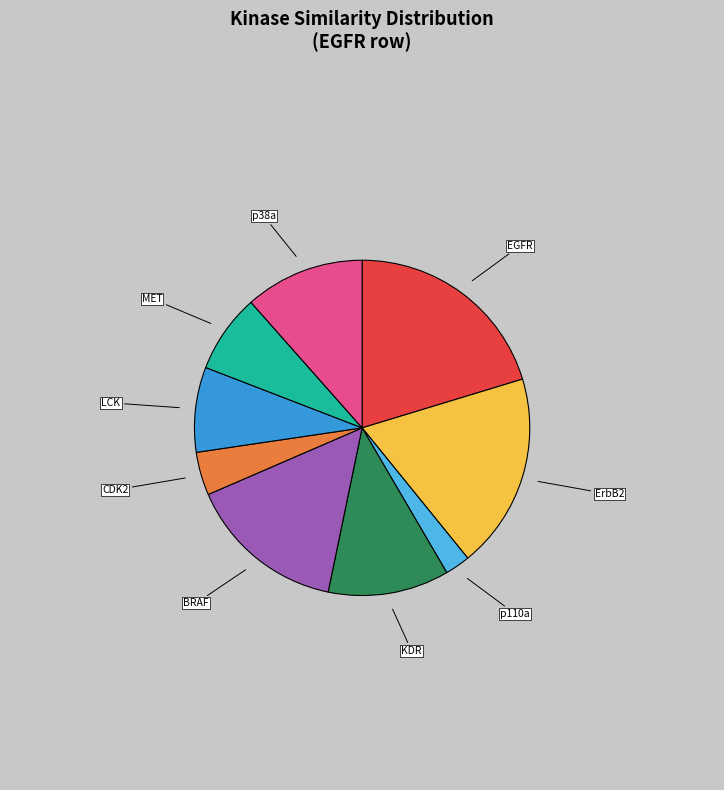

Is there a majority slice in this chart?

No